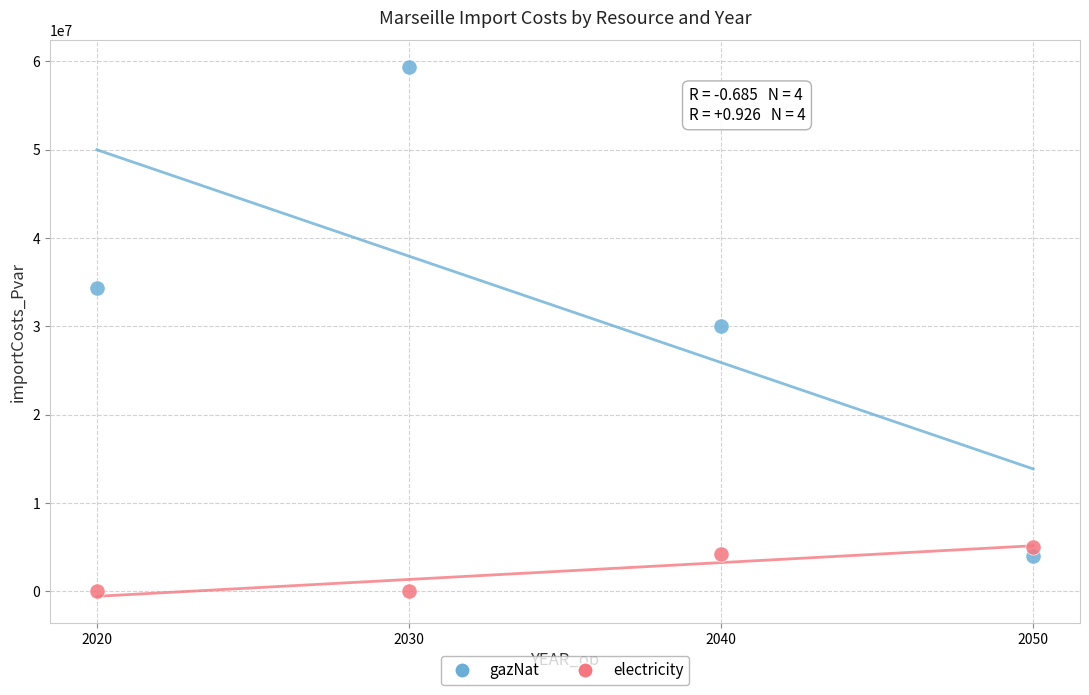

Which series reaches the maximum Y coordinate?

gazNat